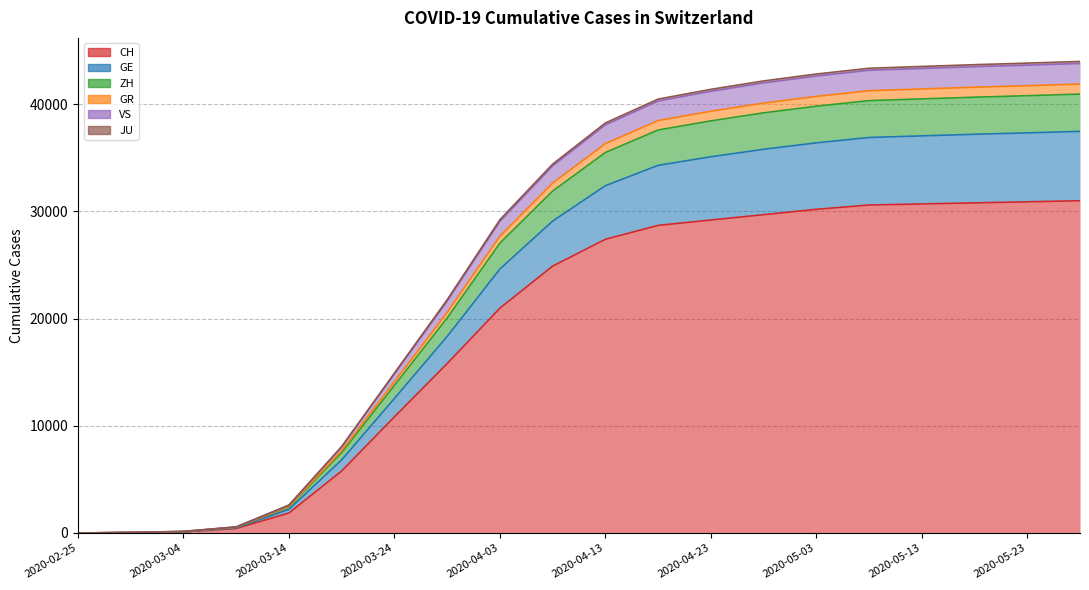

What is the greatest value displayed?

43994